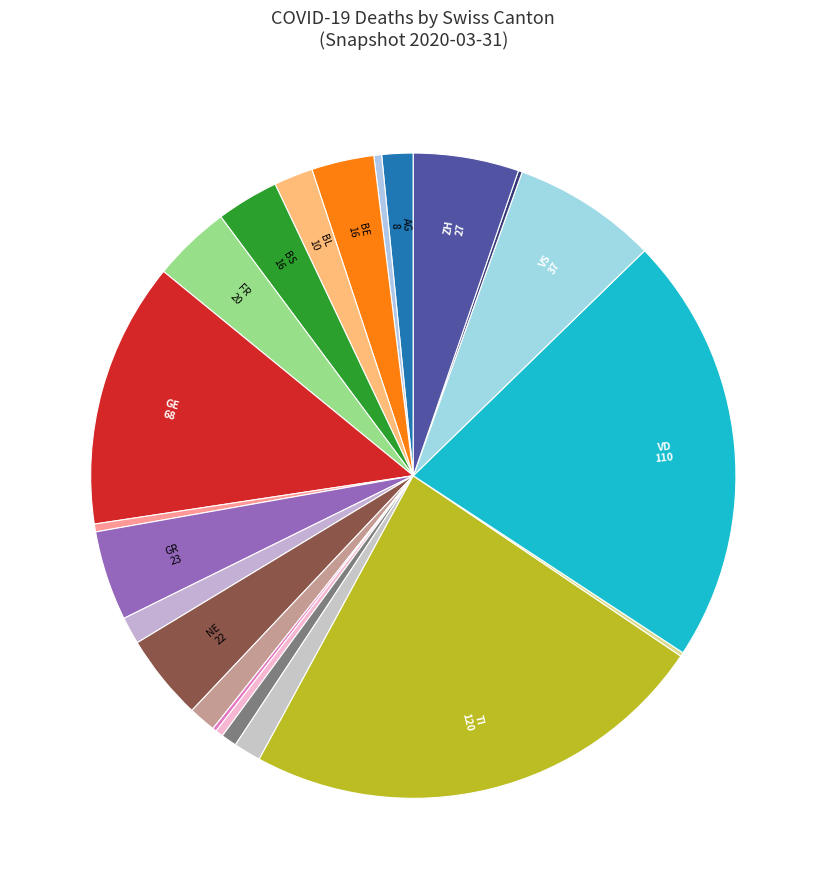

How many slices are in this pie chart?

21